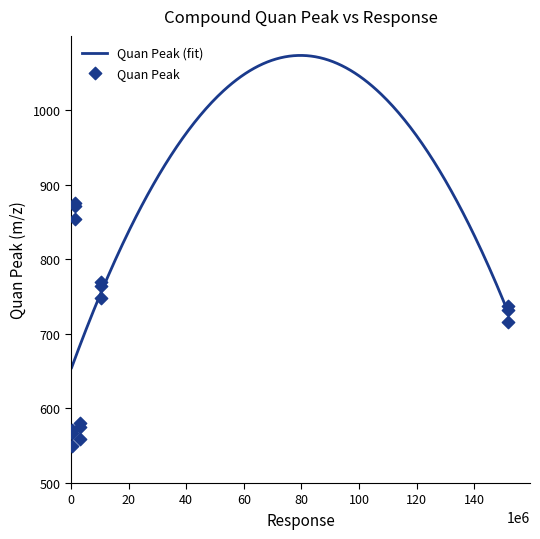

Approximately how many times larger is the value at 4 compared to 9?

0.9